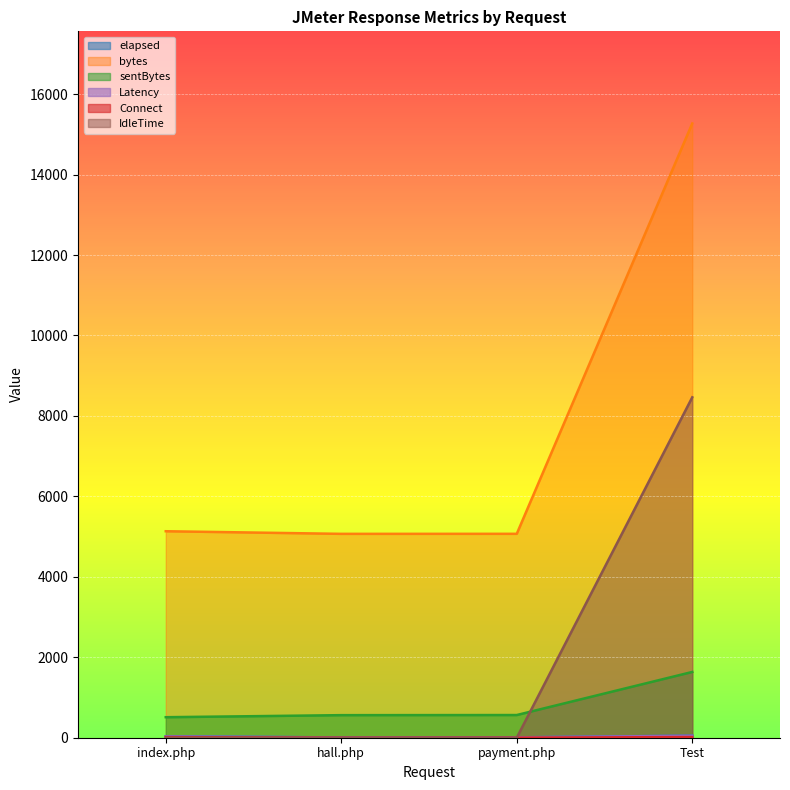

The value of bytes at hall.php is 5068. True or false?

True